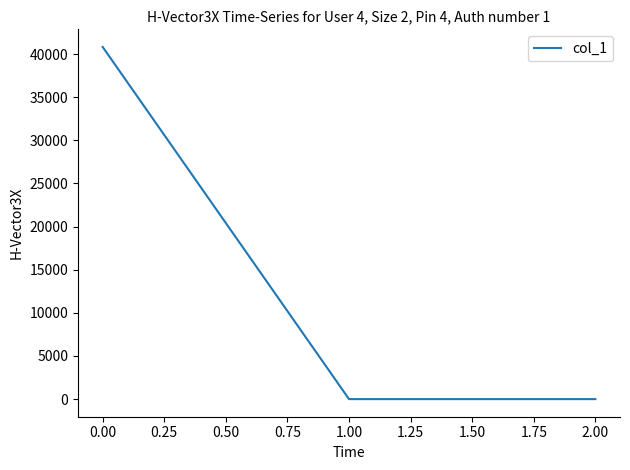

Is it true that the value at 0.00 is 0.1?

False